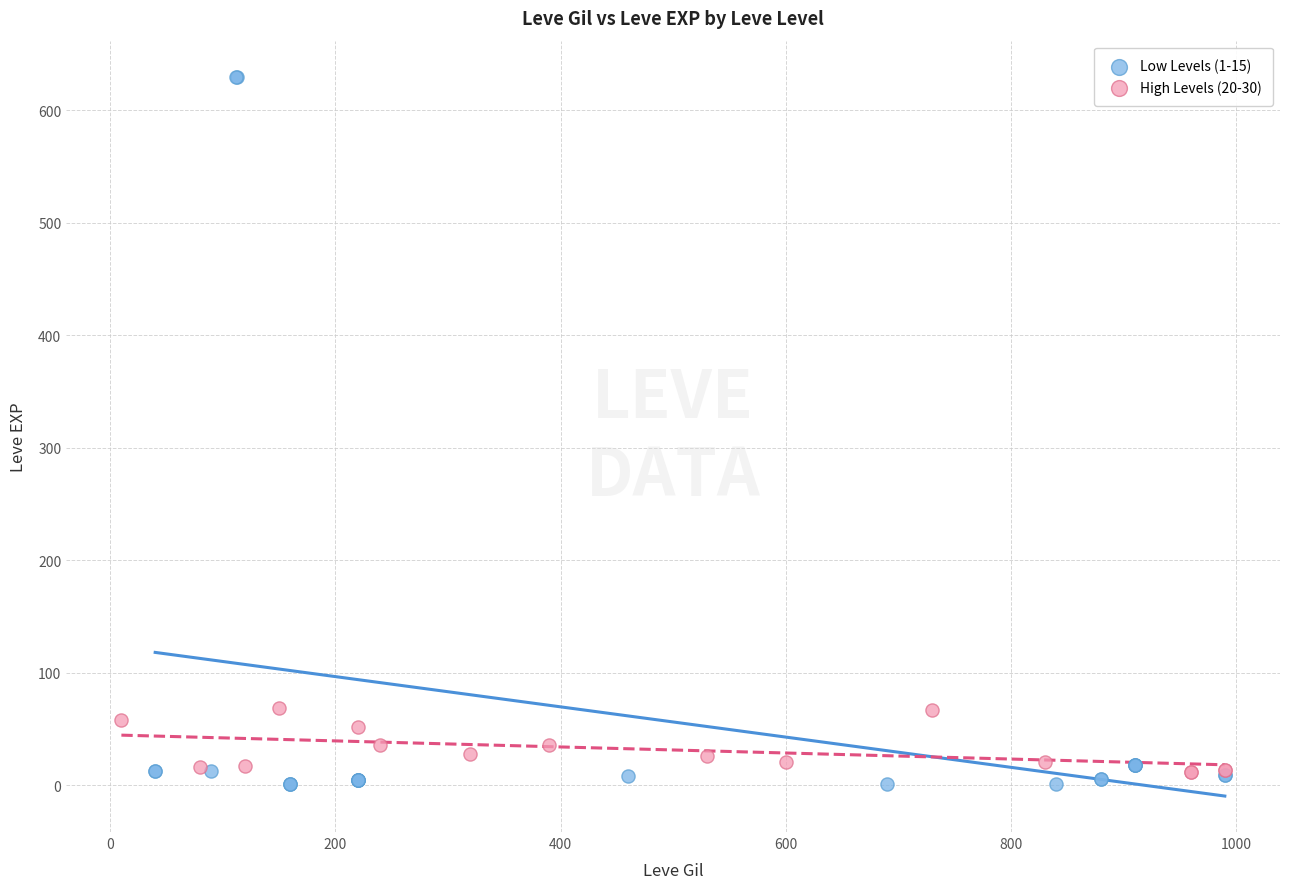

What are all the series names shown in the legend?

Low Levels (1-15), High Levels (20-30)